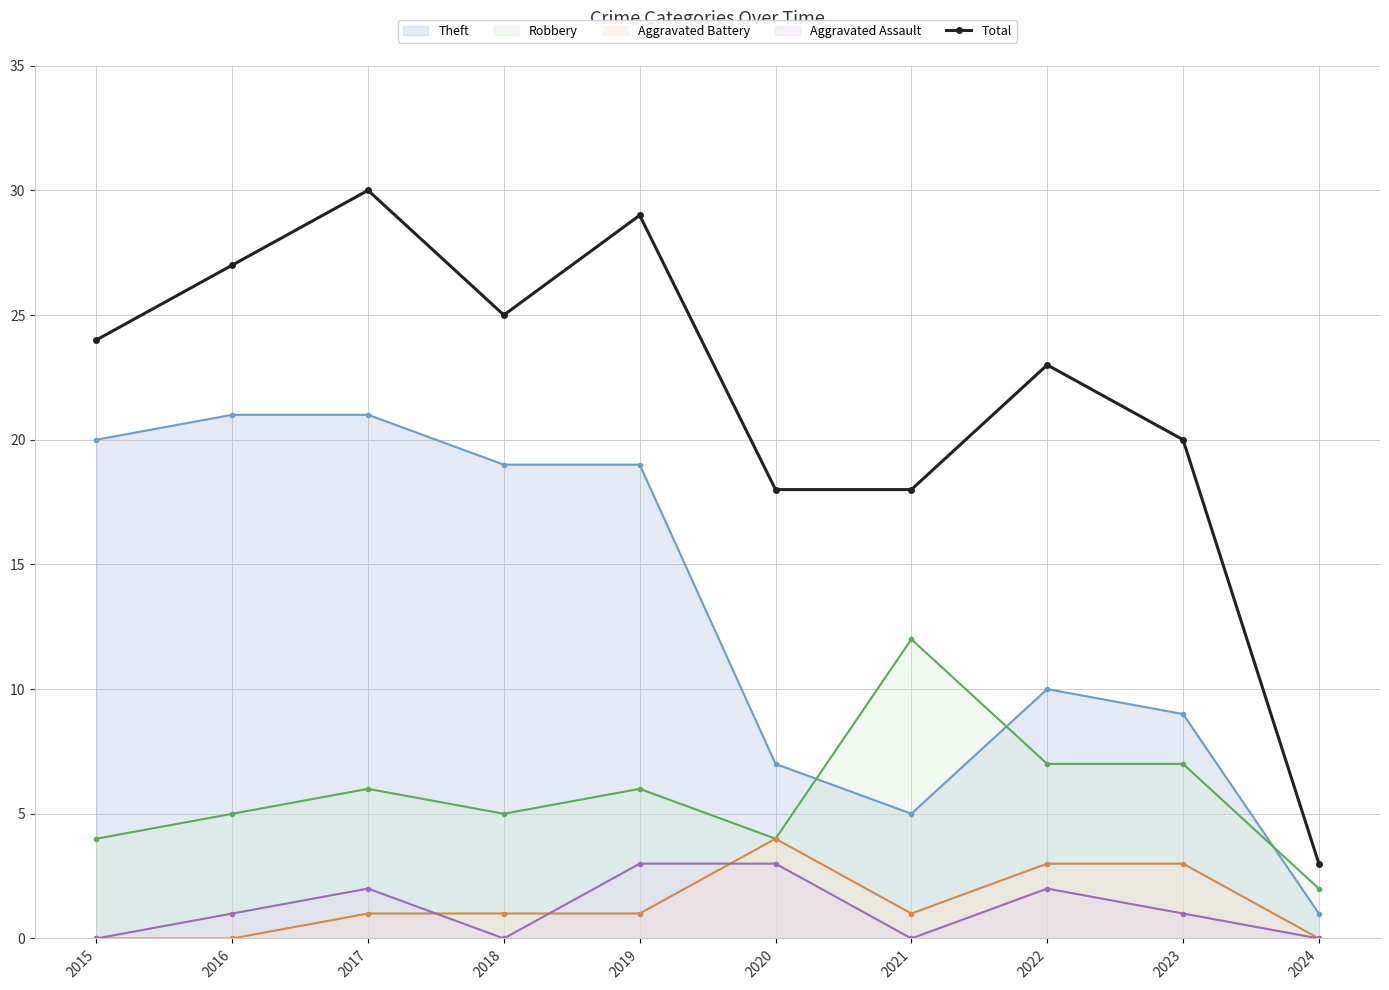

Count the number of values greater than 24.

4